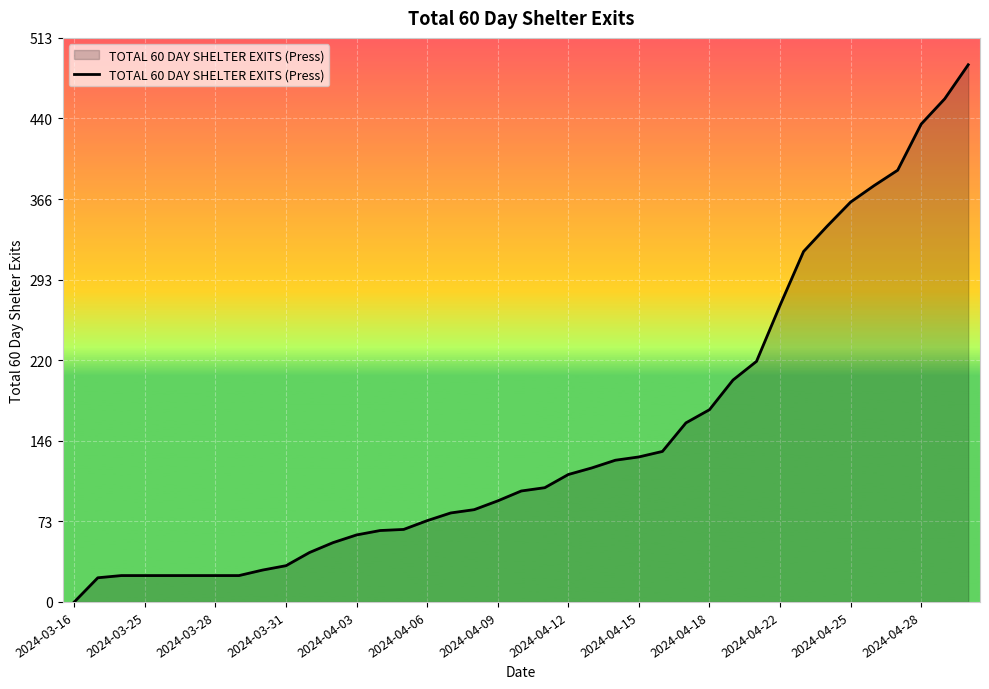

What is the greatest value displayed?

489